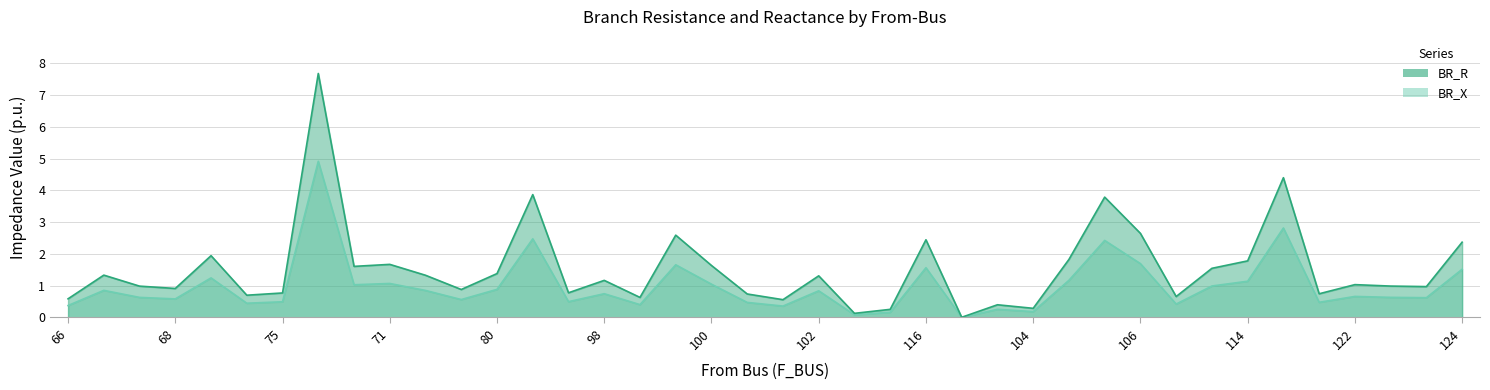

What is the sum of the BR_R values at 106 and 122?

2.4